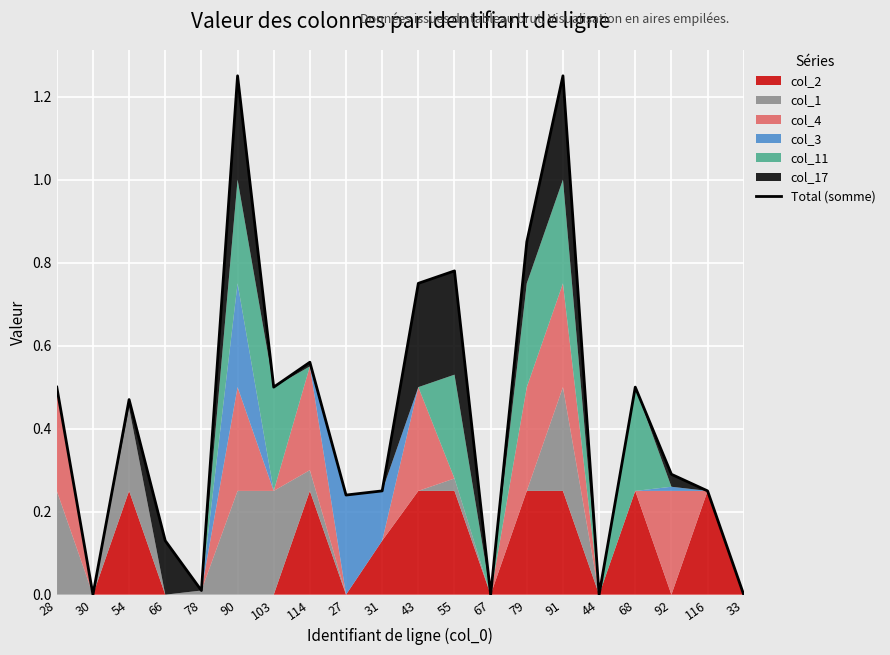

How many data points are above 0?

16